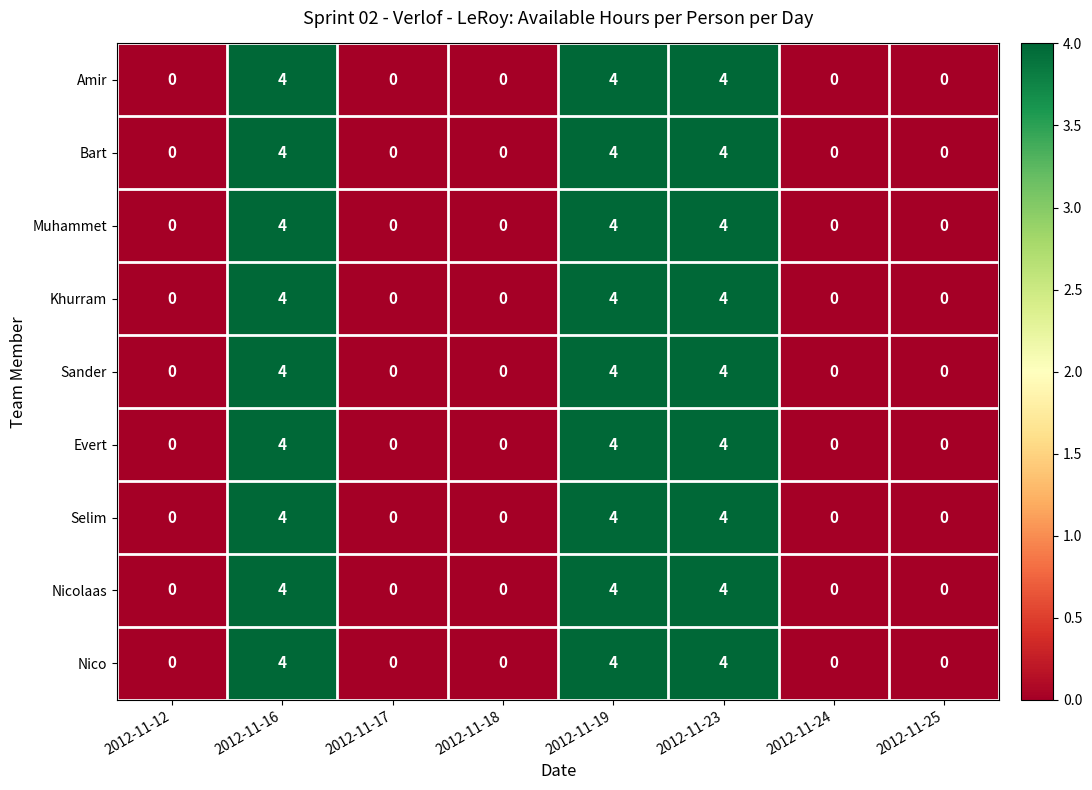

Is it true that Evert equals 2 at 2012-11-12?

False